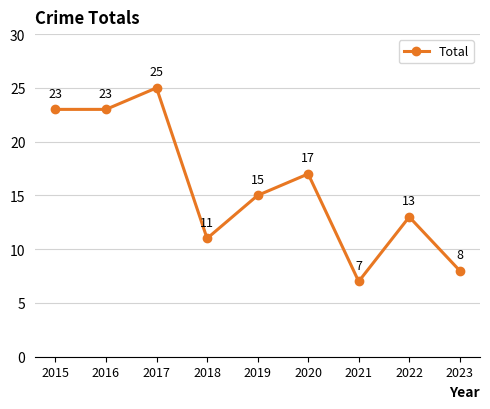

What is the change in value from 2020 to 2021?

-10